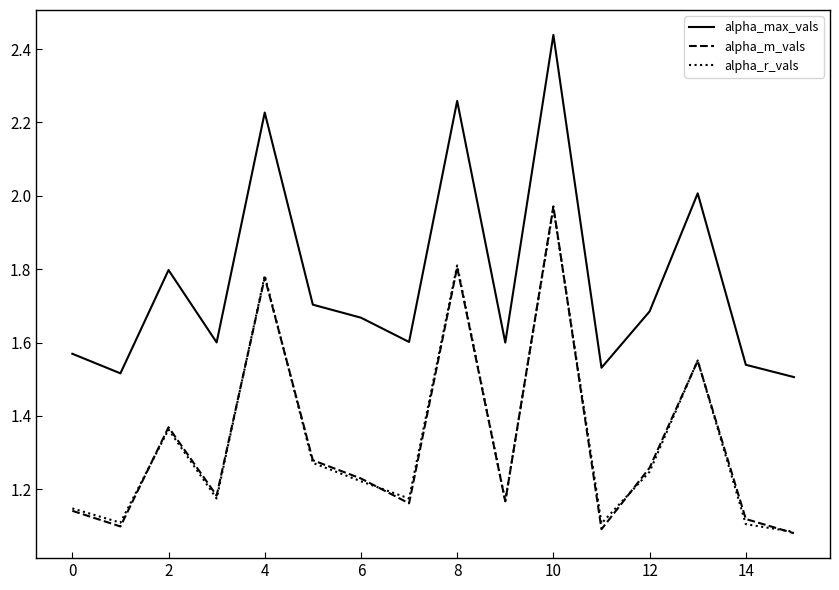

True or false: alpha_max_vals and alpha_m_vals intersect in this chart.

False